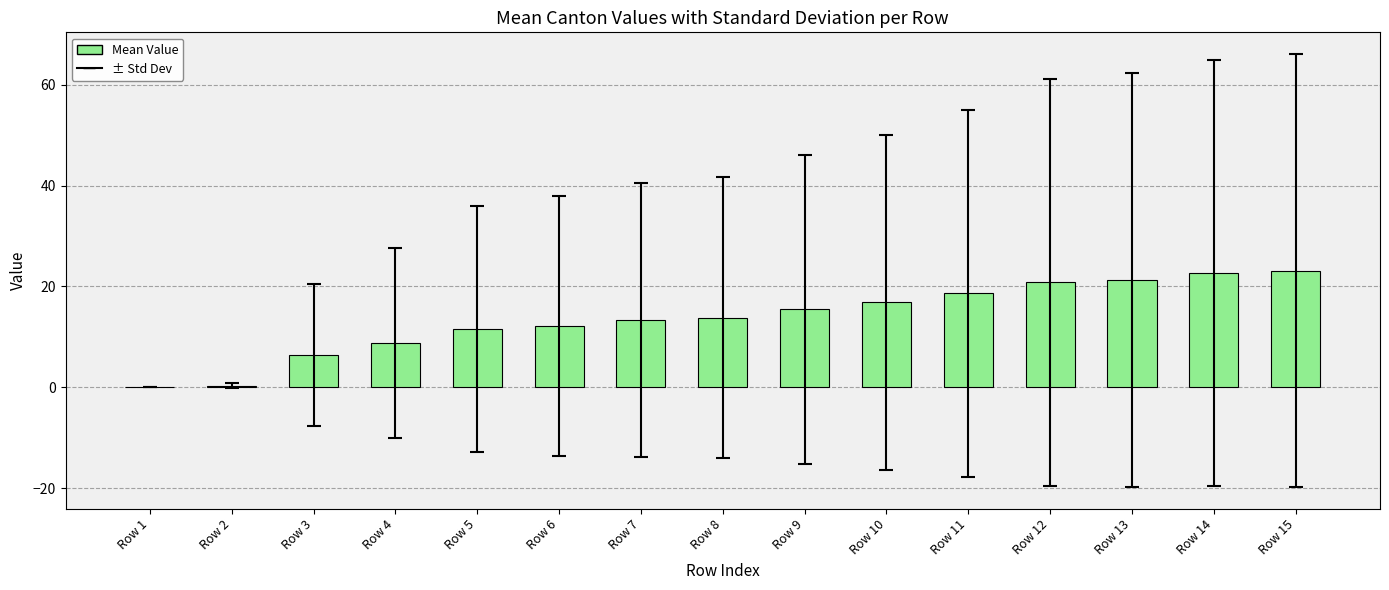

What is the average value?

13.7